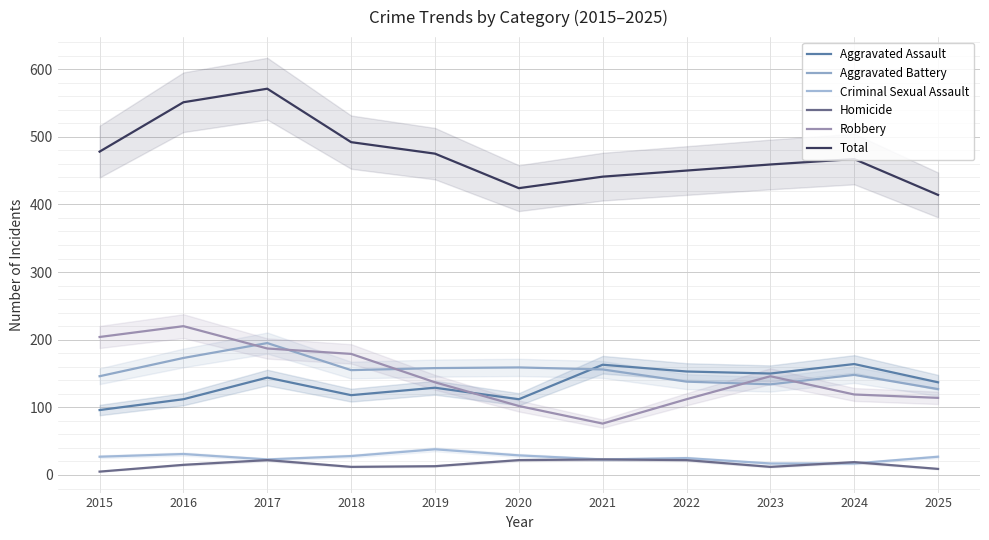

Which has a higher value, 2022 or 2017?

2022